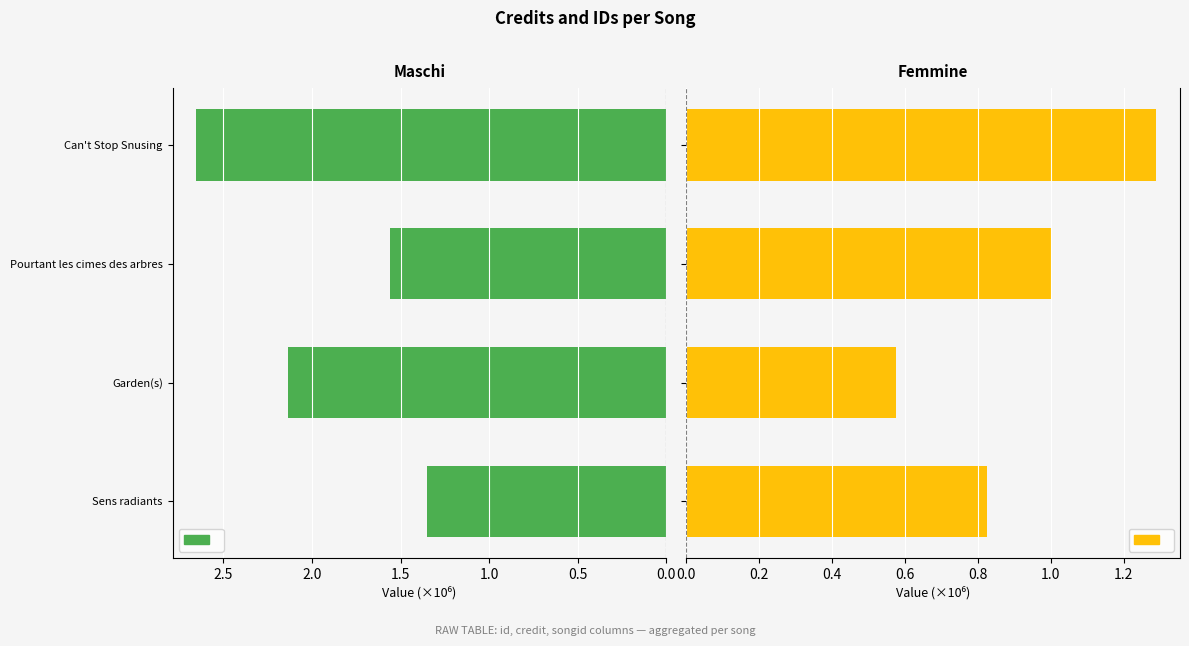

How many data points in Maschi are less than 2?

2